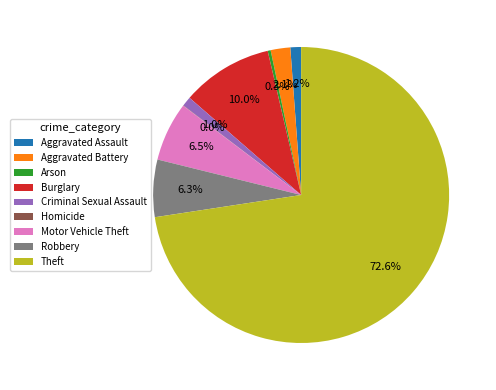

What is the ratio of the value at Motor Vehicle Theft to the value at Arson?

20.0